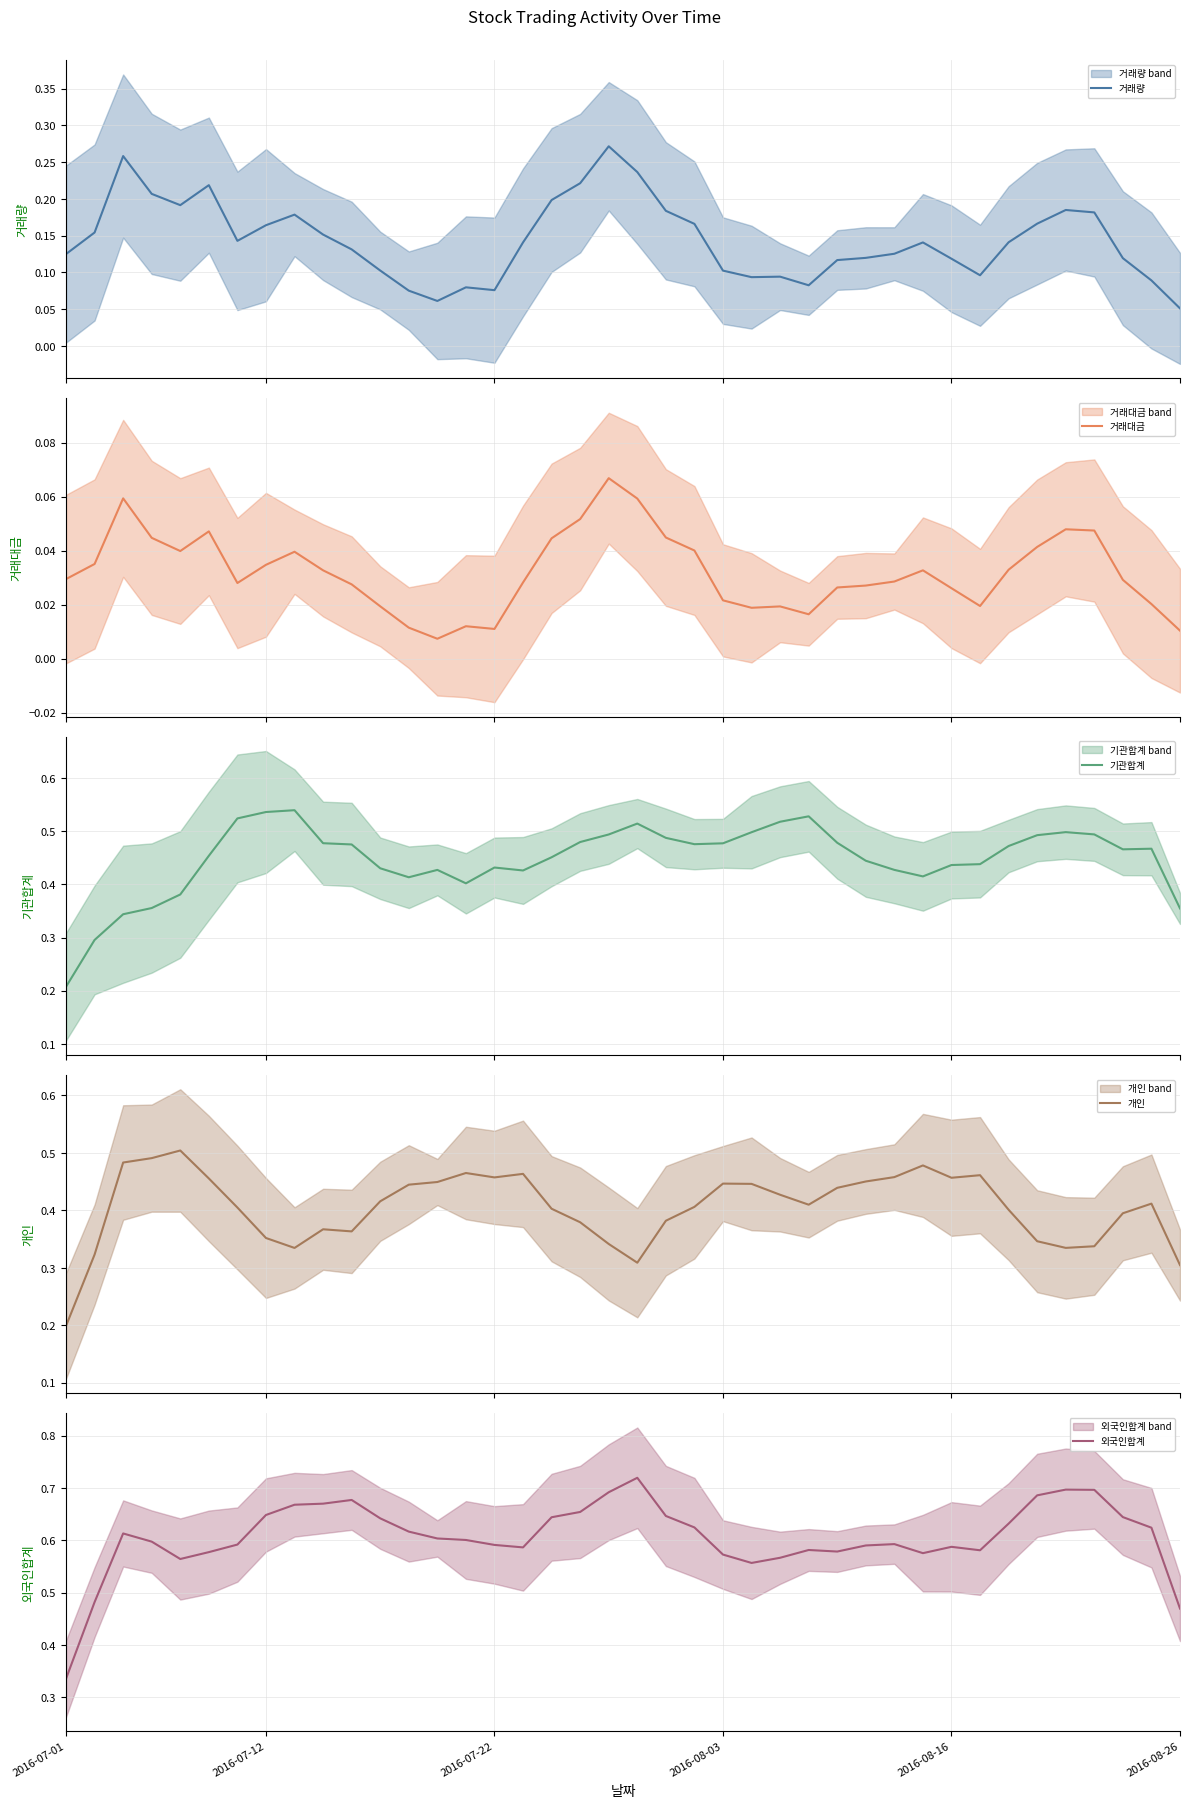

At which label does 외국인합계 reach its minimum?

2016-07-01